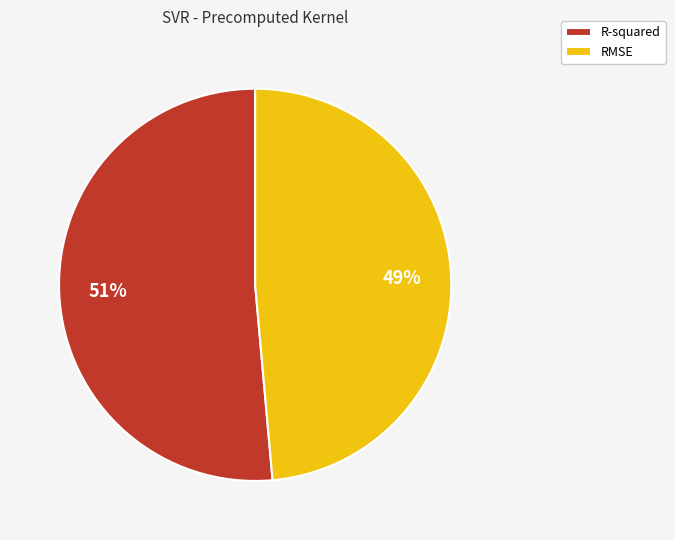

True or false: RMSE accounts for 55% of the total.

False